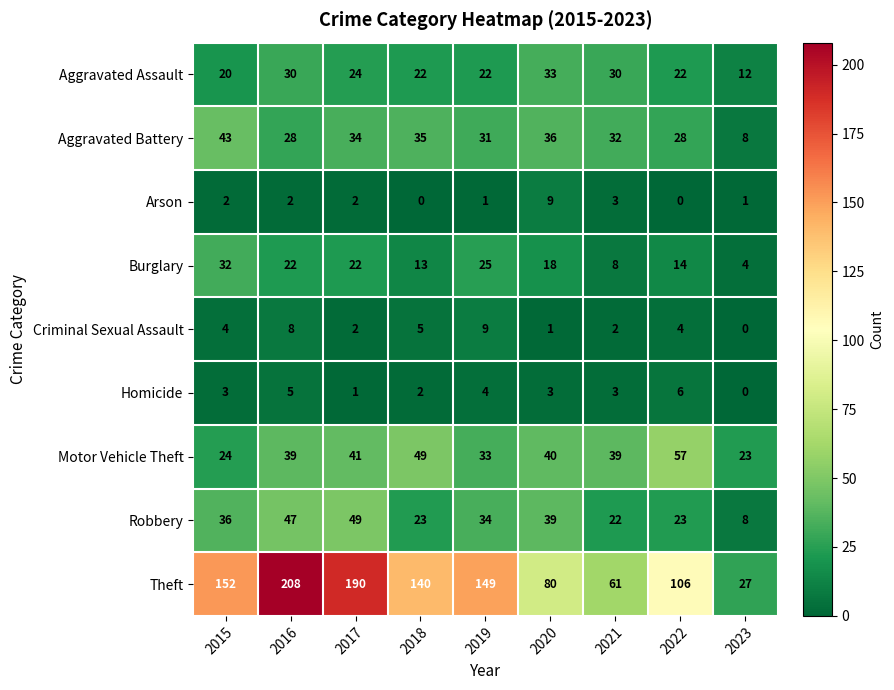

At 2019, list the series in order from smallest to largest.

Arson, Homicide, Criminal Sexual Assault, Aggravated Assault, Burglary, Aggravated Battery, Motor Vehicle Theft, Robbery, Theft